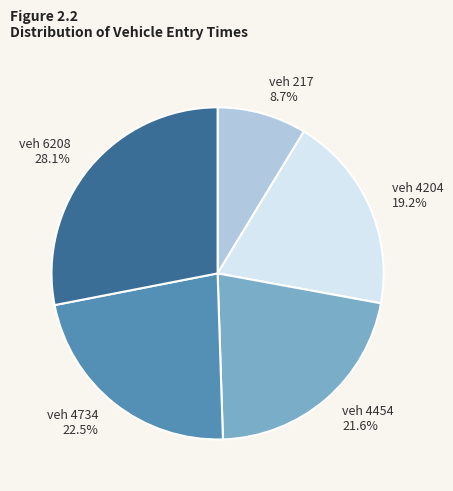

Does any single category account for the majority?

No